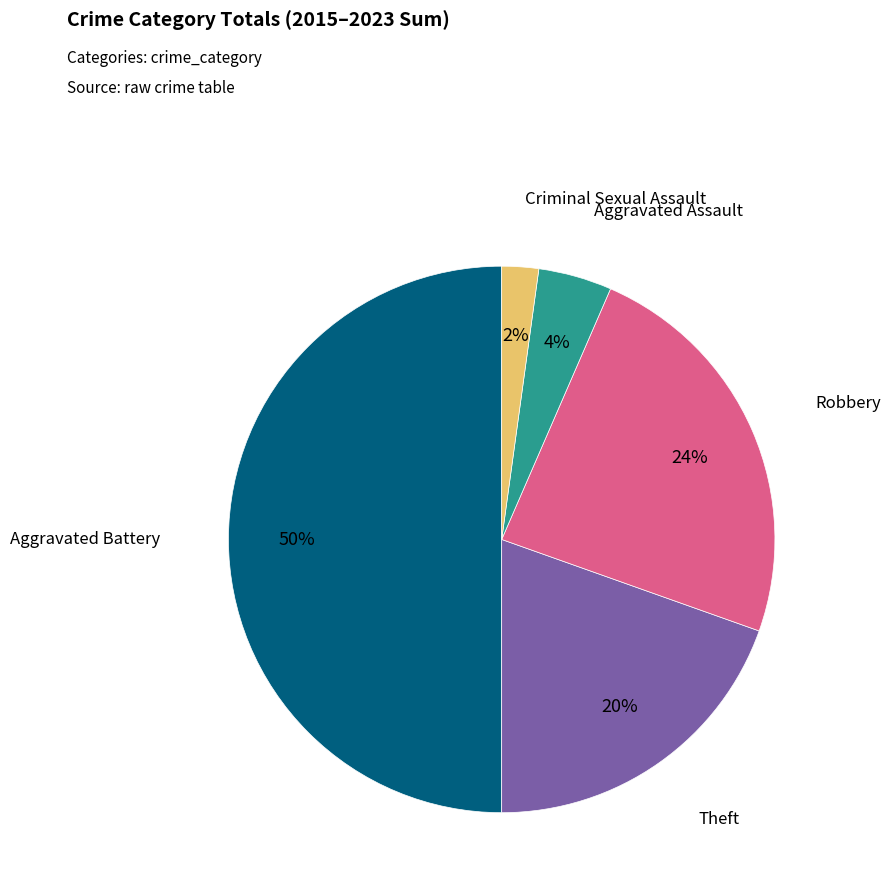

To the nearest percent, what is the difference between the Criminal Sexual Assault and Aggravated Battery slice percentages?

48%